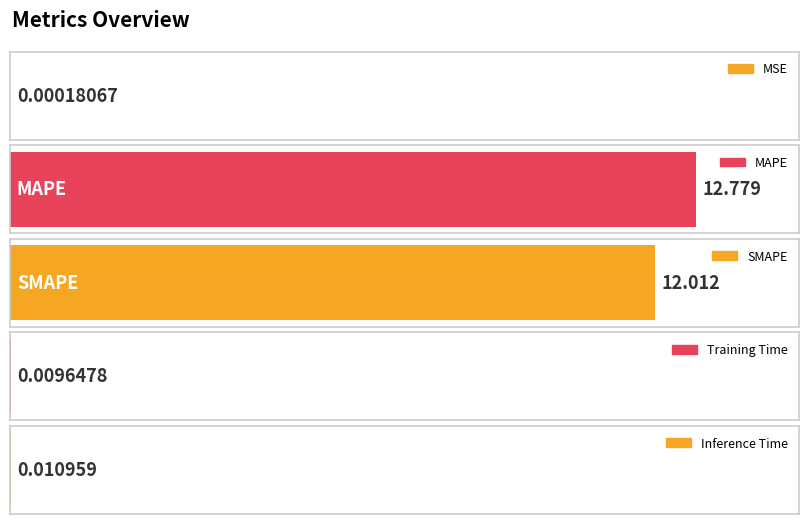

At which category does the chart reach its peak across all series?

MAPE